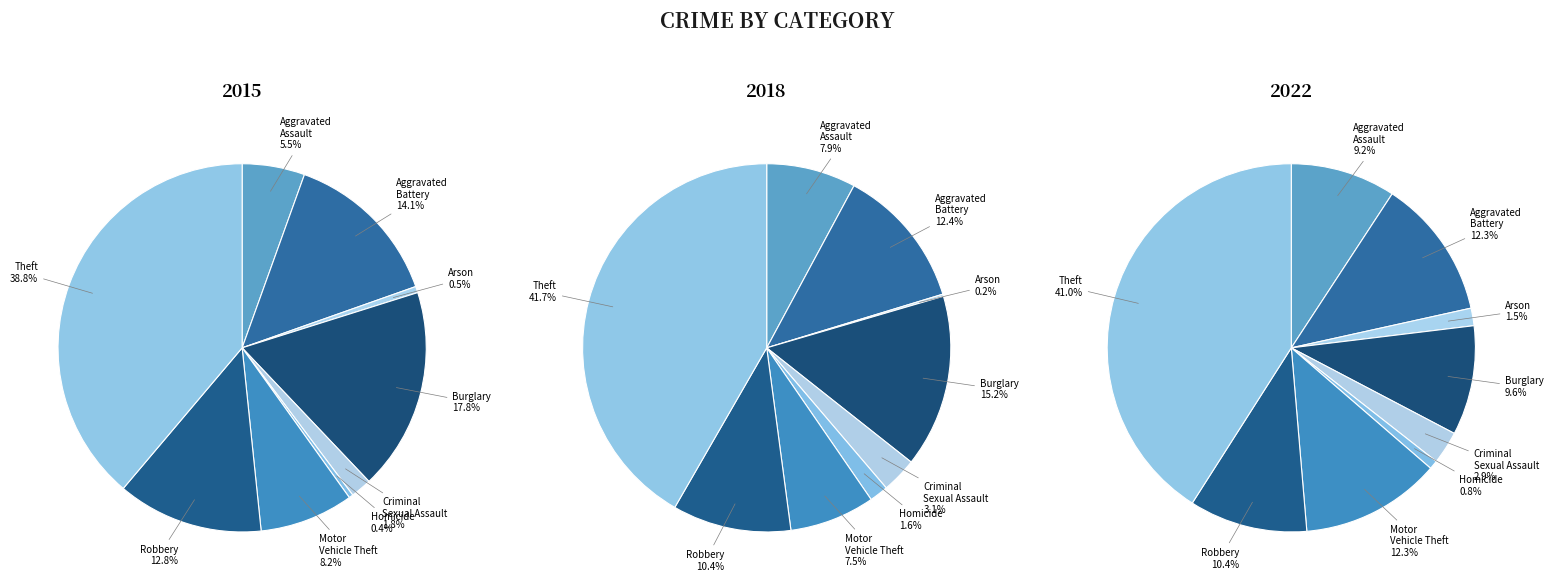

What percentage is NOT represented by Robbery?

87.2%